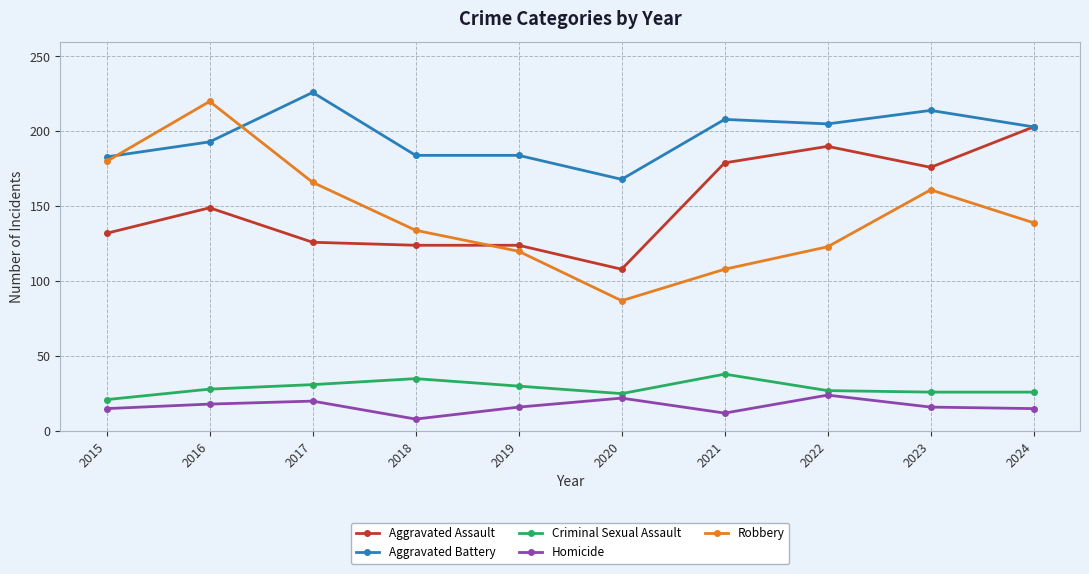

What is the minimum value for Aggravated Battery?

168